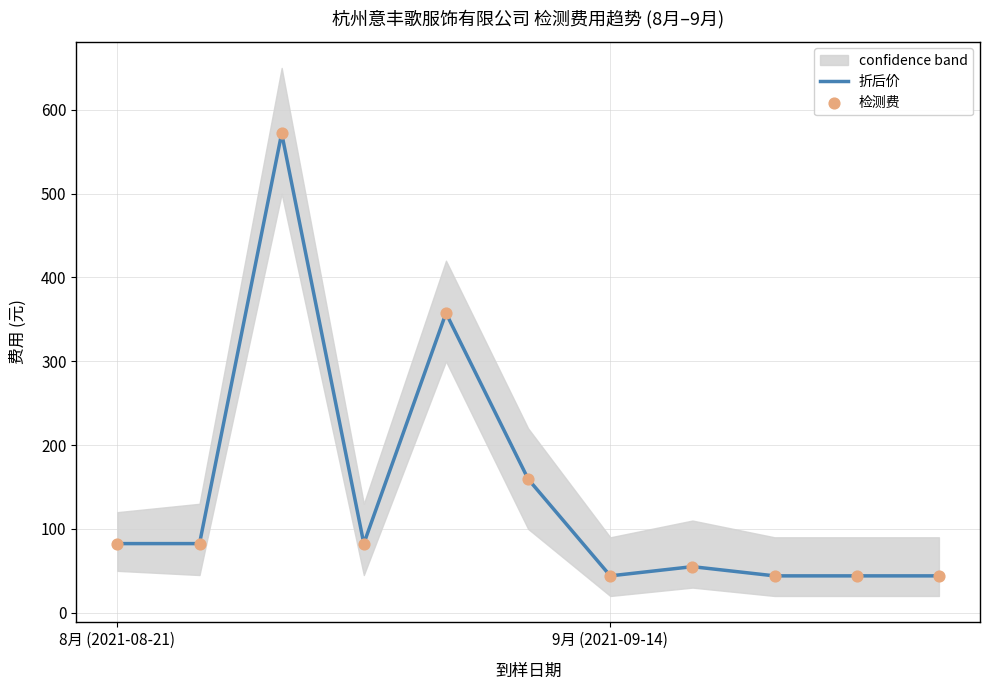

Which series has the largest Y range (max minus min)?

折后价